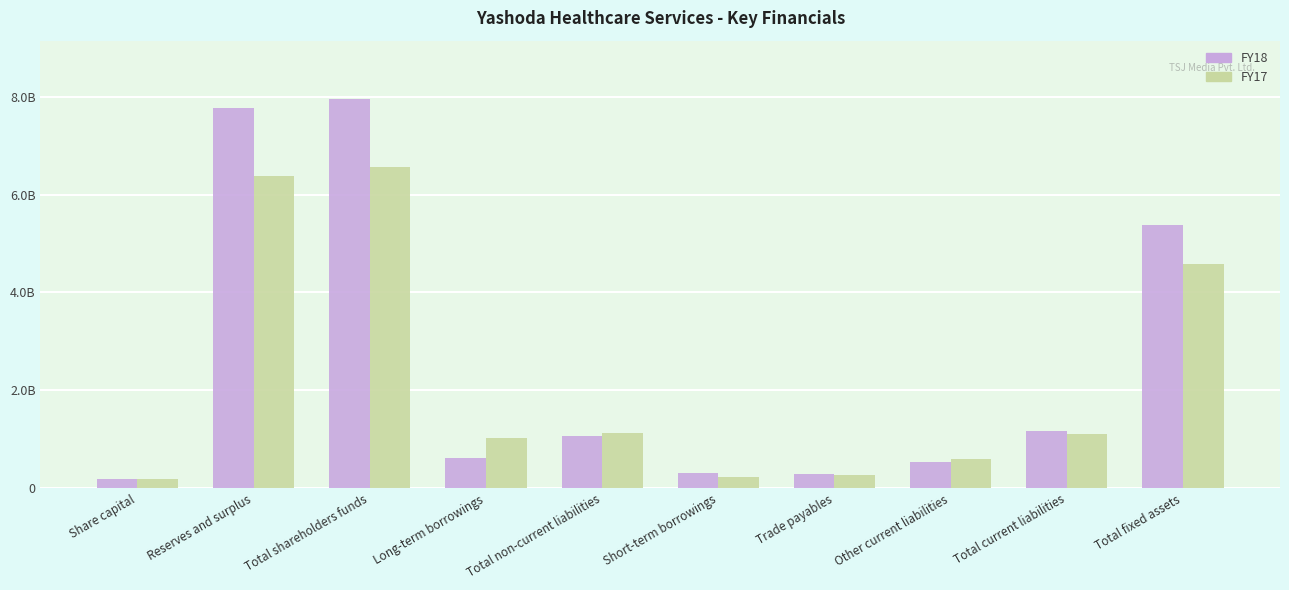

What are all the series names shown in the legend?

FY18, FY17